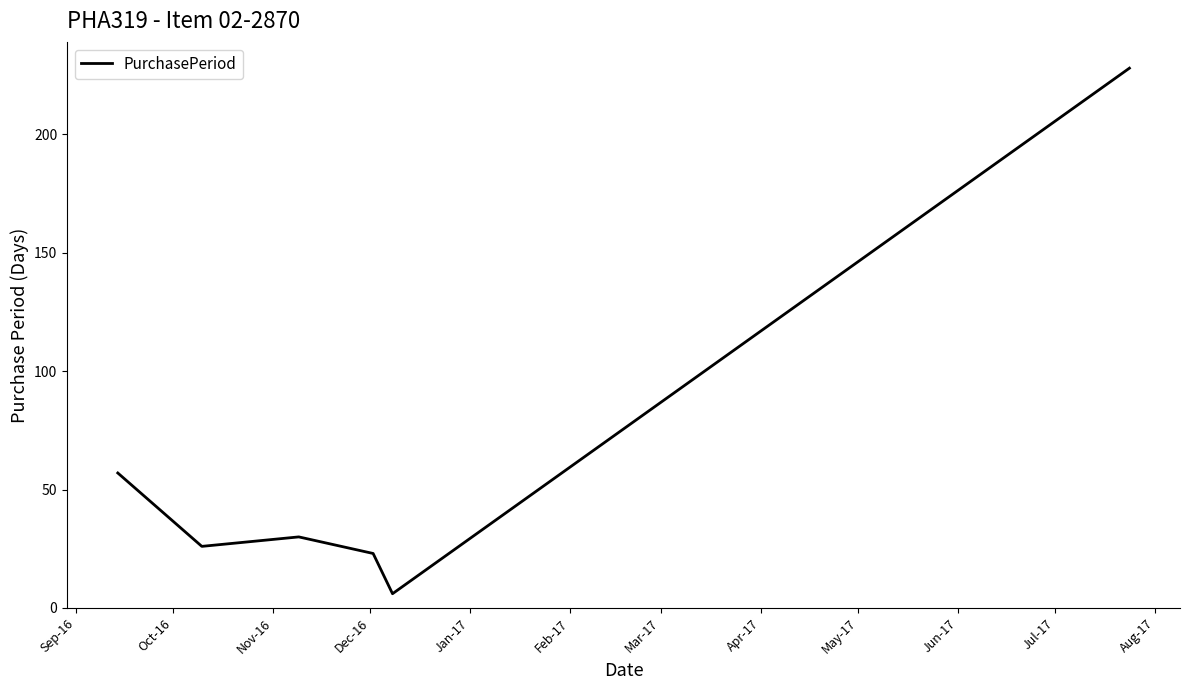

Reading left to right, what are all the values shown in this chart?

57	26	30	23	6	228